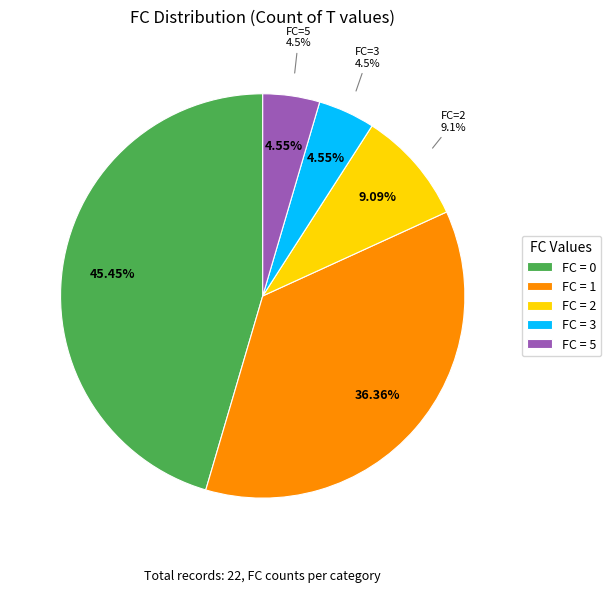

Rank the categories by value from lowest to highest.

3, 5, 2, 1, 0